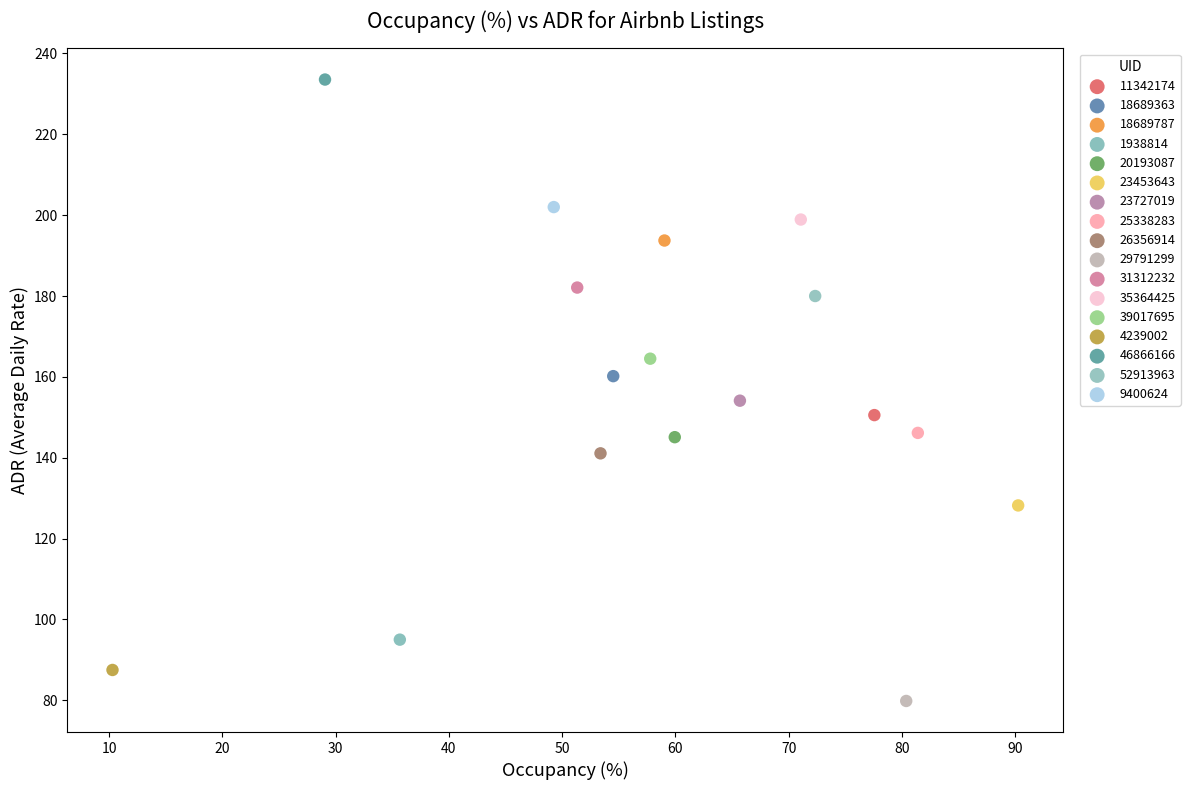

What are all the series names shown in the legend?

11342174, 18689363, 18689787, 1938814, 20193087, 23453643, 23727019, 25338283, 26356914, 29791299, 31312232, 35364425, 39017695, 4239002, 46866166, 52913963, 9400624